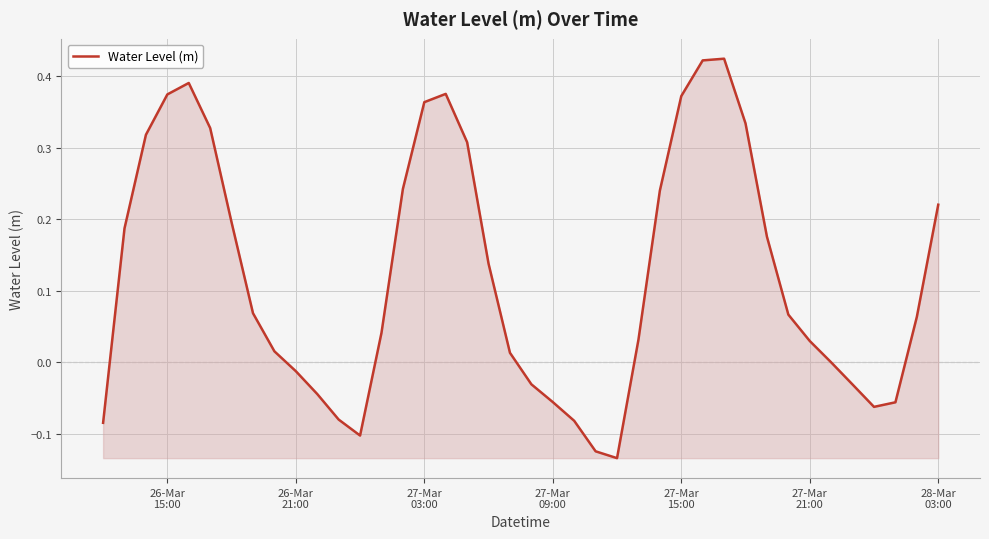

Reading left to right, list all the values displayed in this chart.

-0.1	0.2	0.3	0.4	0.4	0.3	0.2	0.1	0.0	-0.0	-0.0	-0.1	-0.1	0.0	0.2	0.4	0.4	0.3	0.1	0.0	-0.0	-0.1	-0.1	-0.1	-0.1	0.0	0.2	0.4	0.4	0.4	0.3	0.2	0.1	0.0	-0.0	-0.0	-0.1	-0.1	0.1	0.2